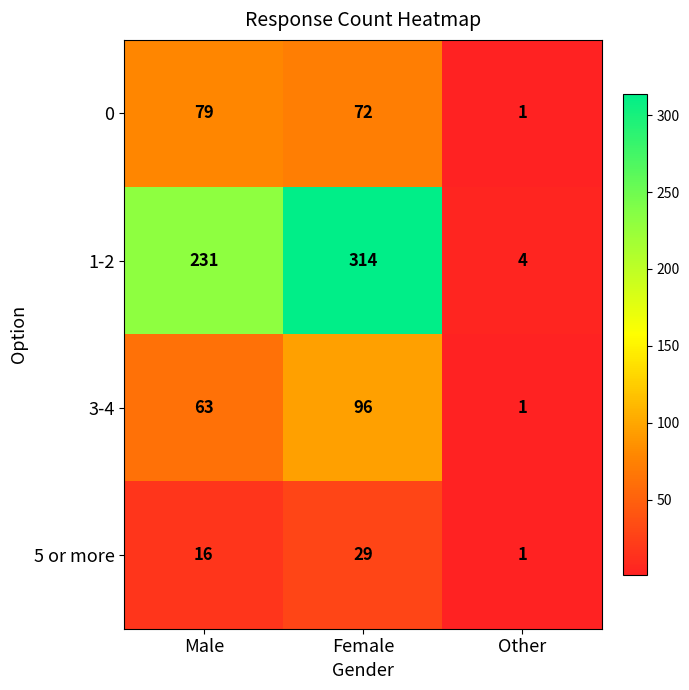

What is the difference between the maximum and minimum values in the 5 or more series?

28